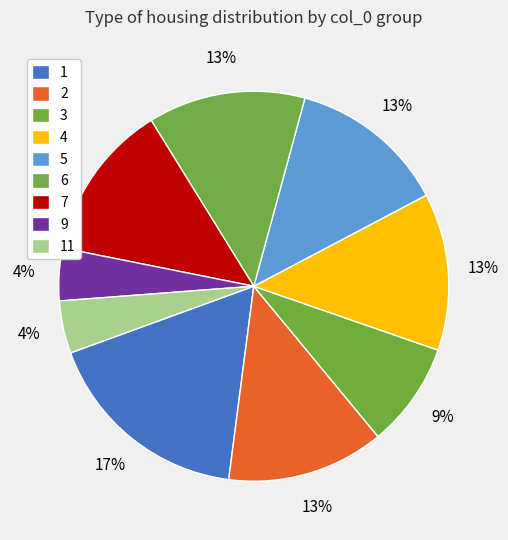

What percentage do 7 and 4 together represent?

26.1%